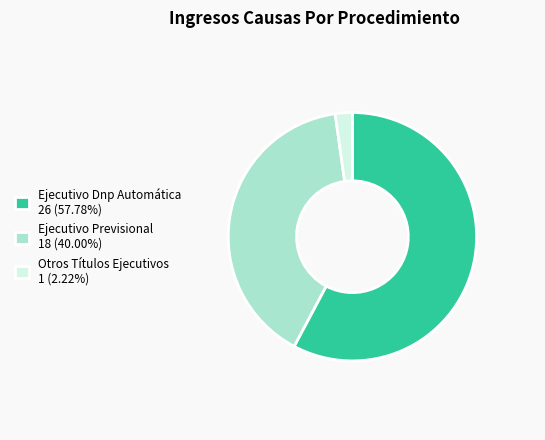

Is the sum of Ejecutivo Dnp Automática 26 (57.78%) and Ejecutivo Previsional 18 (40.00%) greater than half?

Yes